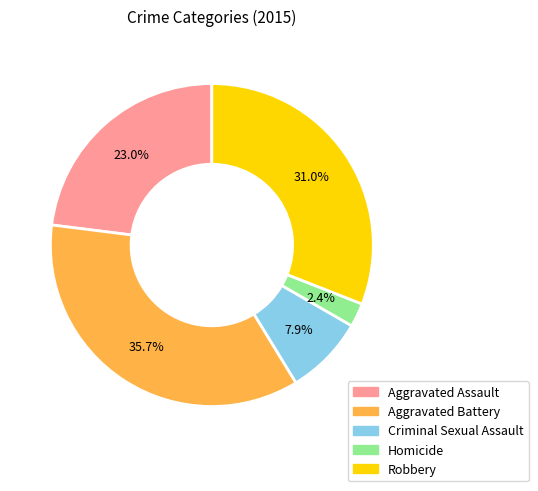

Between Criminal Sexual Assault and Homicide, which is larger?

Criminal Sexual Assault